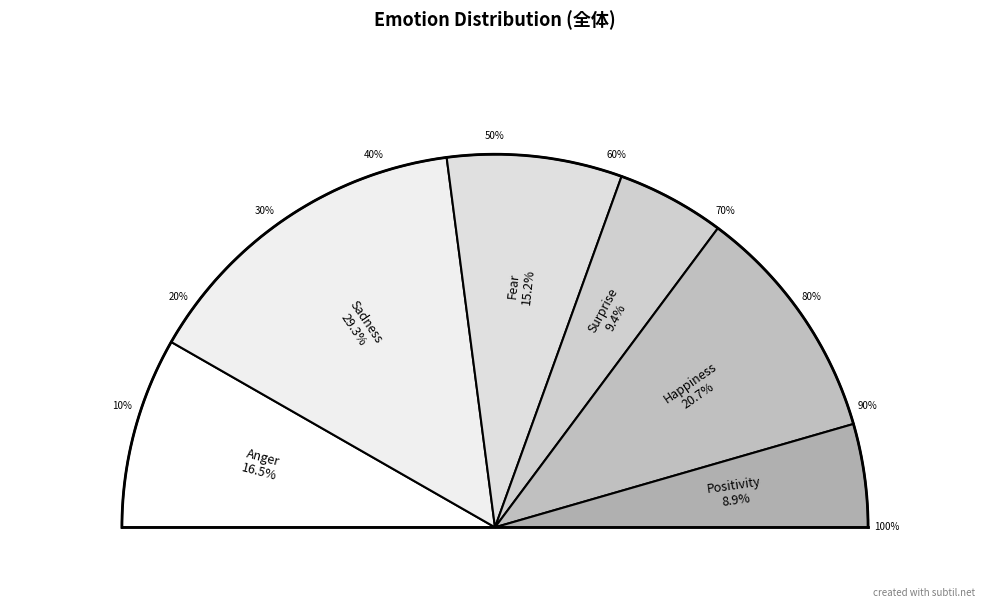

What is the ratio of the value at Happiness to the value at Surprise?

2.2